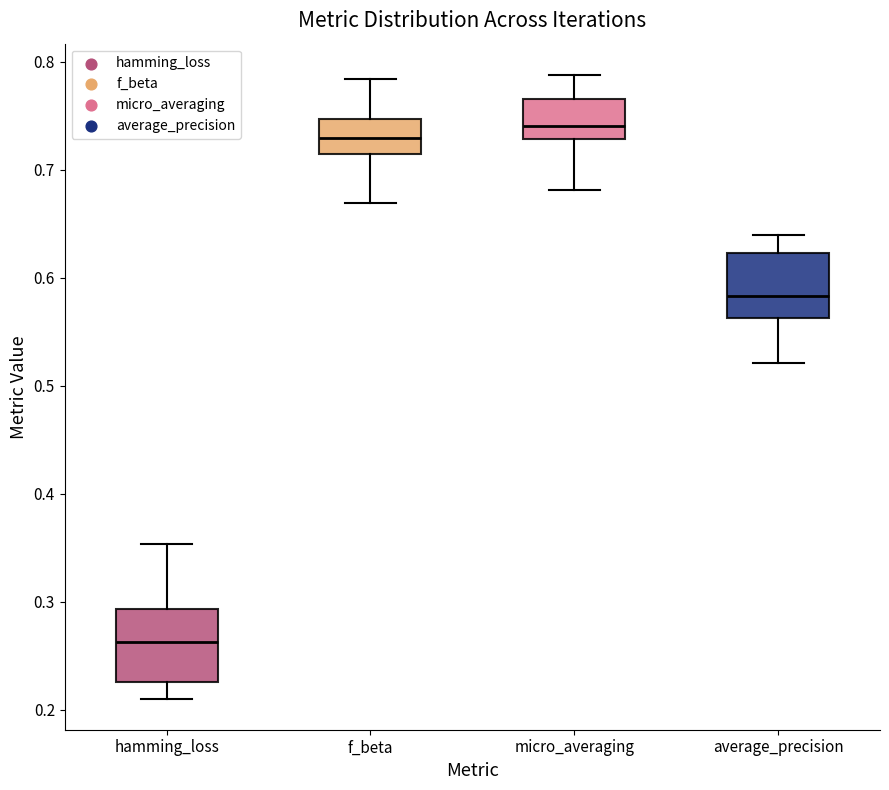

Where does the median line of the box for micro_averaging sit on the y-axis? The values are not printed on the chart, so give them approximately, as read against the axis.

0.74